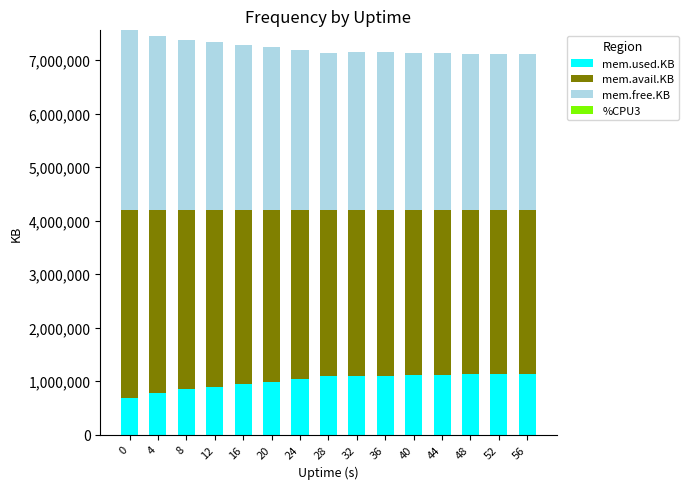

What is the sum of all mem.used.KB values?

15052960.0